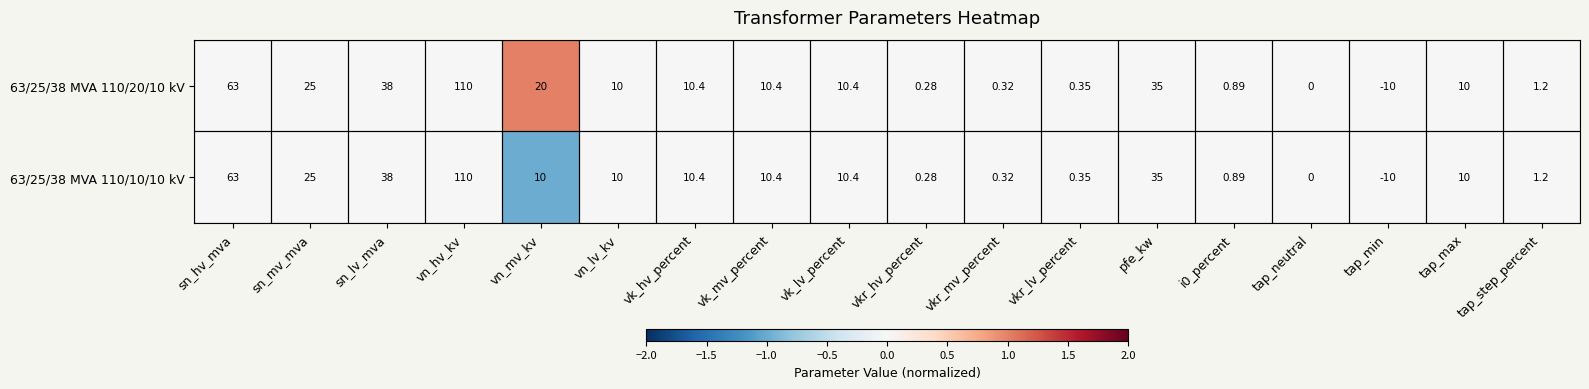

How many series are shown in this chart?

2